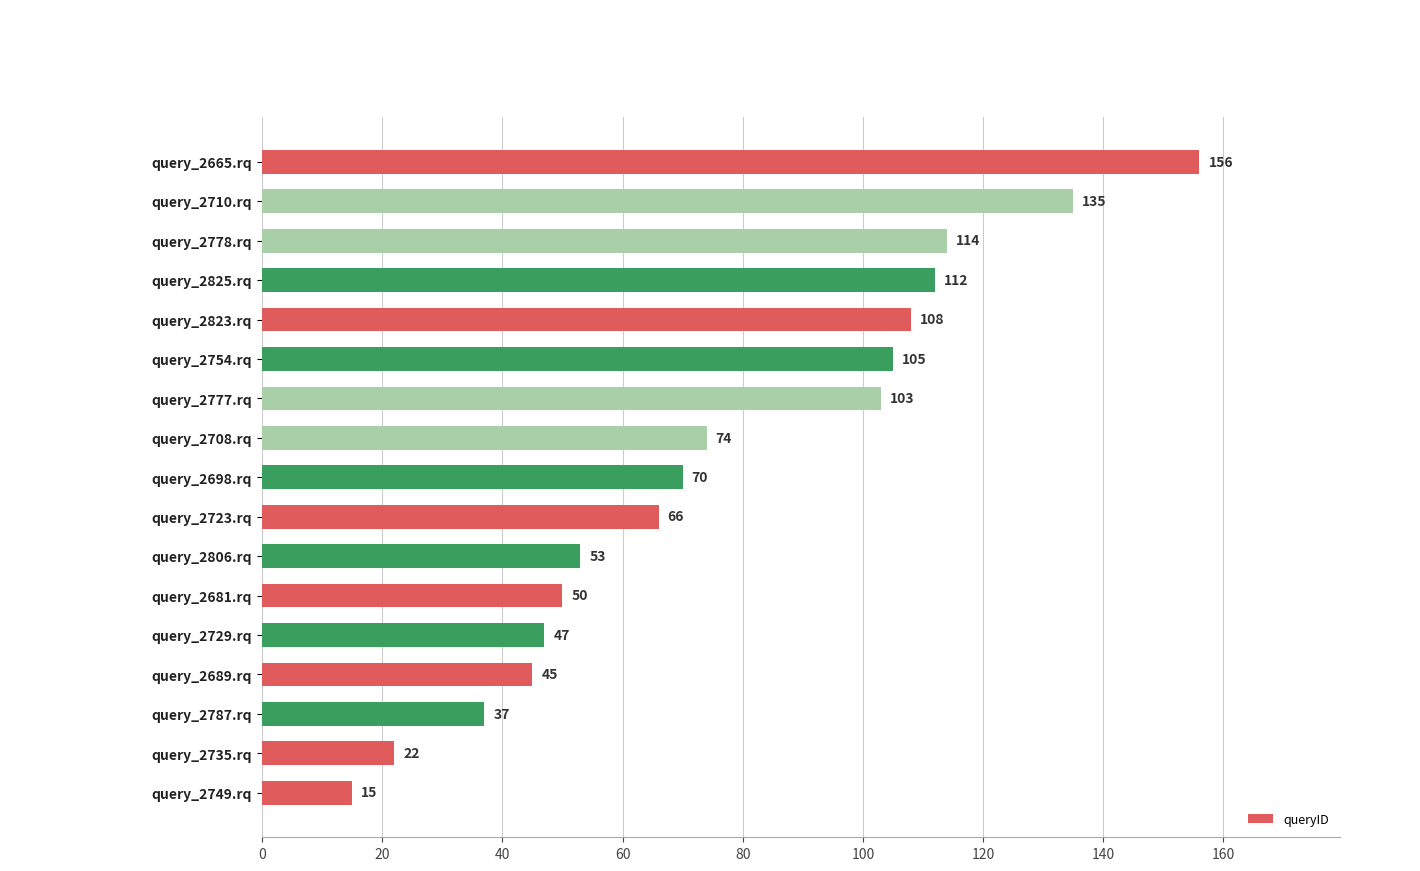

Where is the data nearest to the value 85?

query_2708.rq